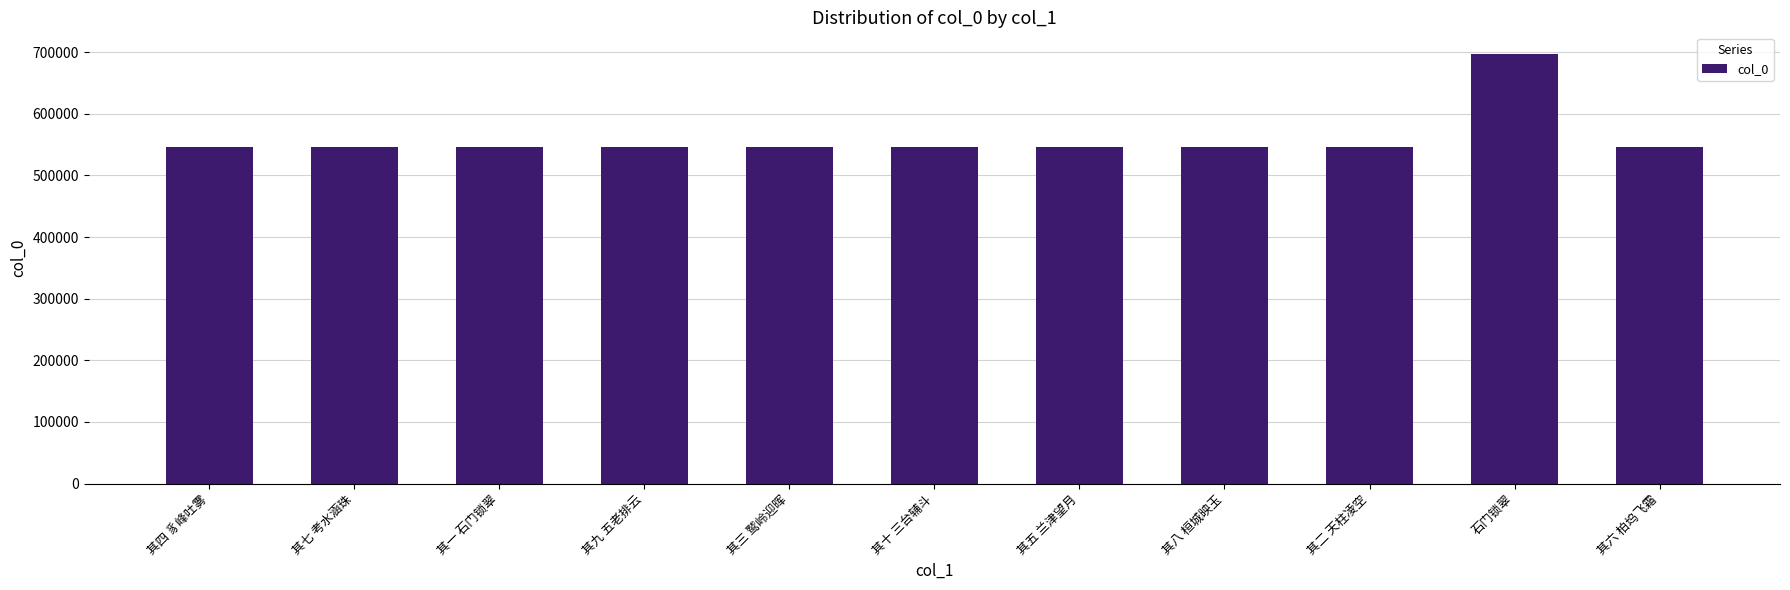

Does the chart contain stacked bars?

No